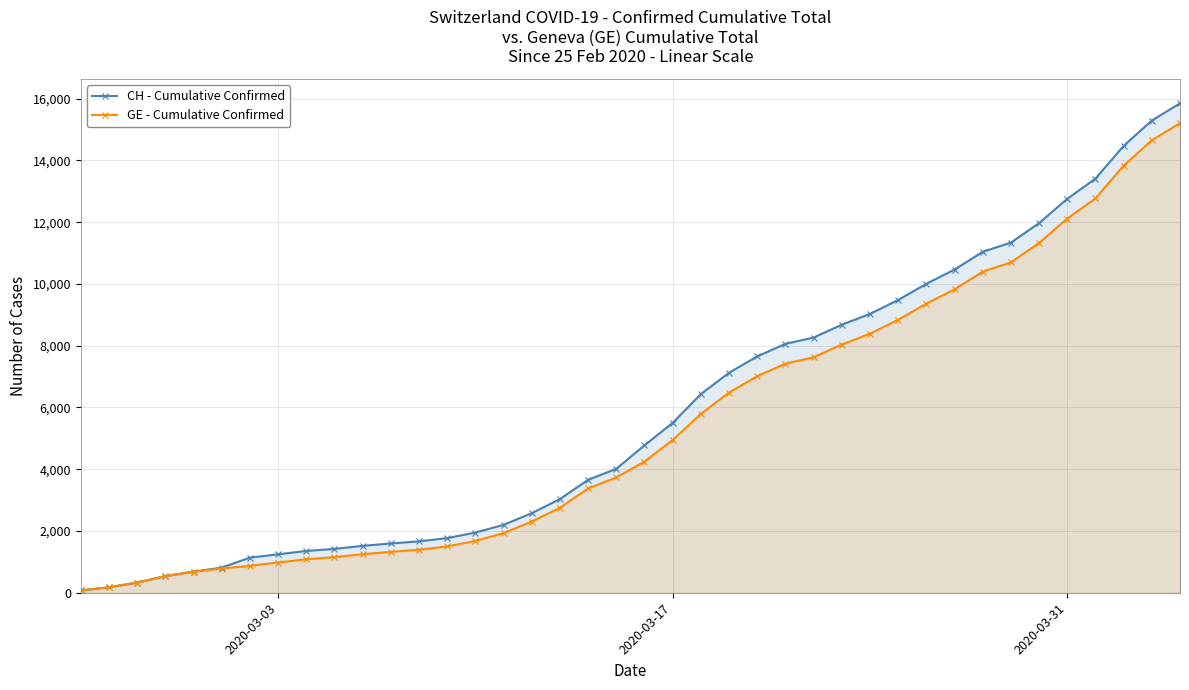

True or false: GE - Cumulative Confirmed and CH - Cumulative Confirmed intersect in this chart.

False